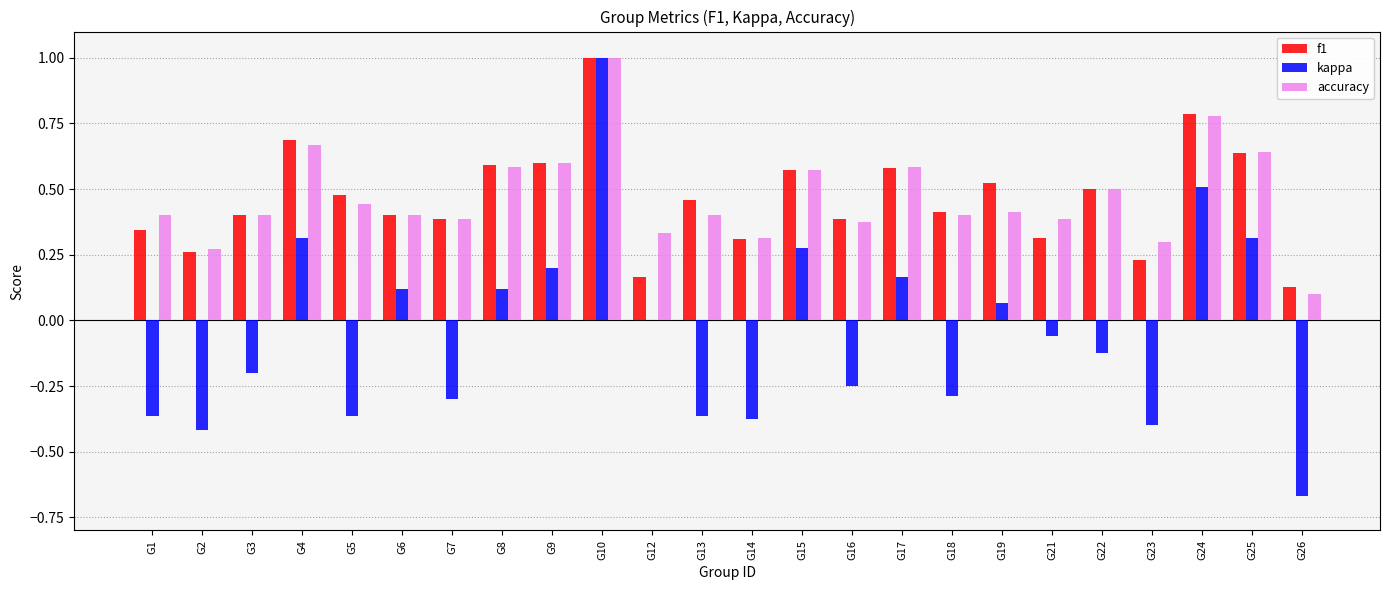

What is the sum of all accuracy values?

11.2